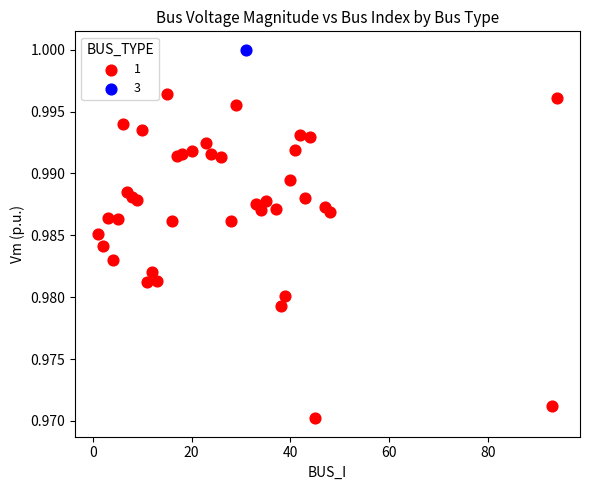

What are all the series names shown in the legend?

1, 3